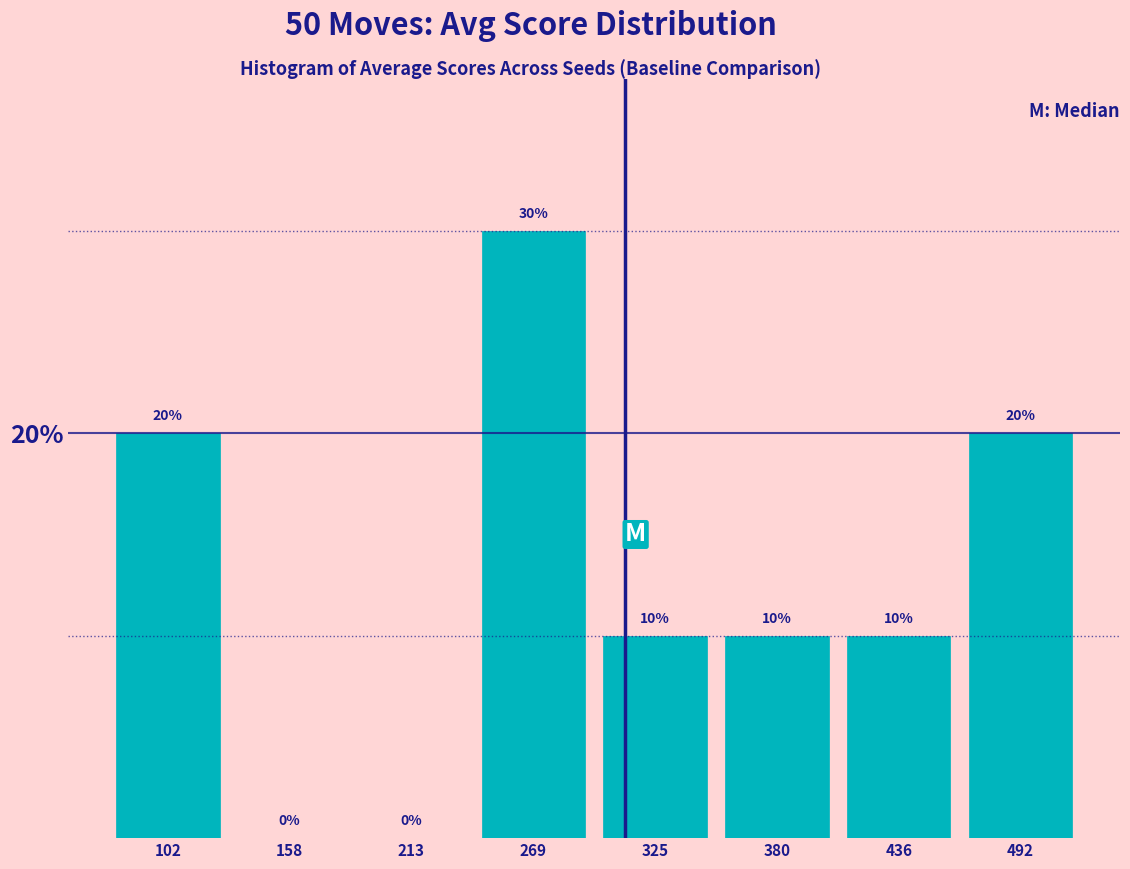

Which range on the x-axis has the tallest bar?

240 to 300